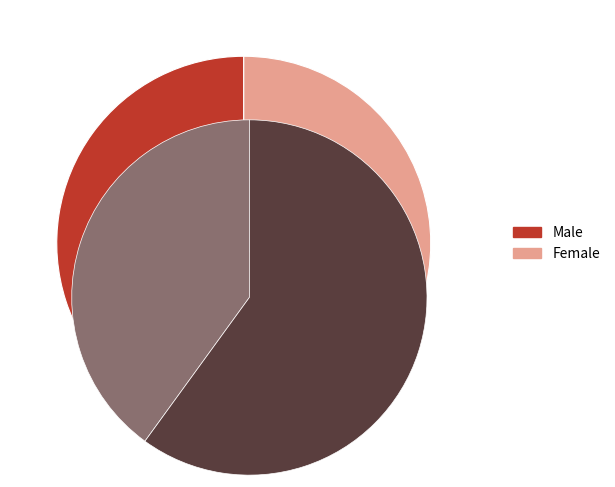

Is the sum of Male and Female greater than half?

Yes